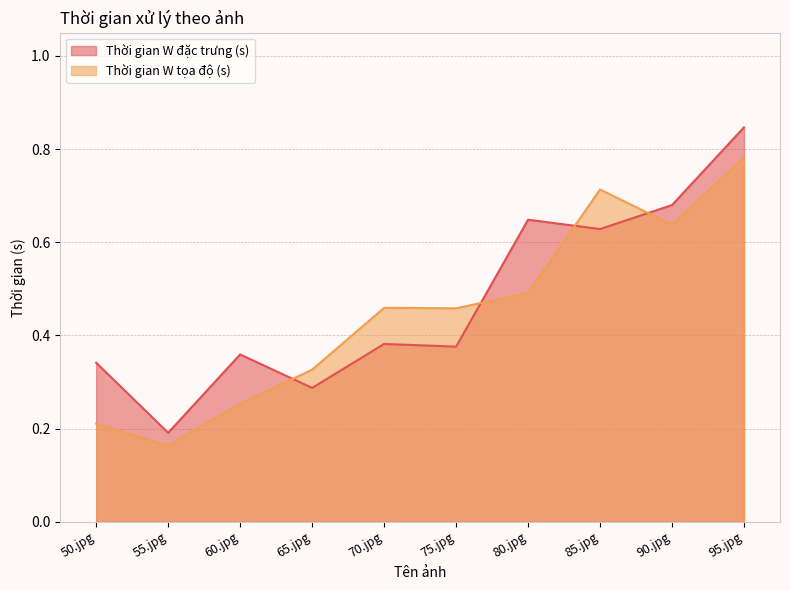

What is the label of the 8th point from the left?

85.jpg